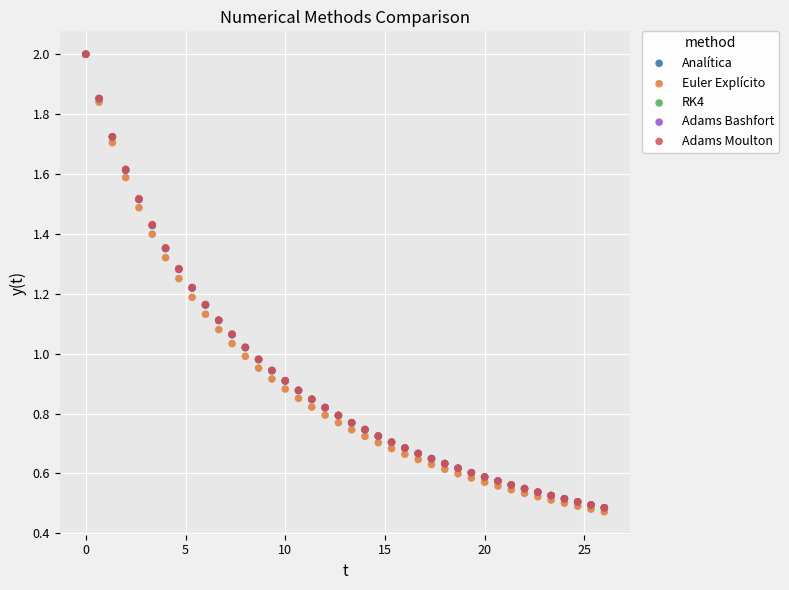

What are all the series names shown in the legend?

Analítica, Euler Explícito, RK4, Adams Bashfort, Adams Moulton